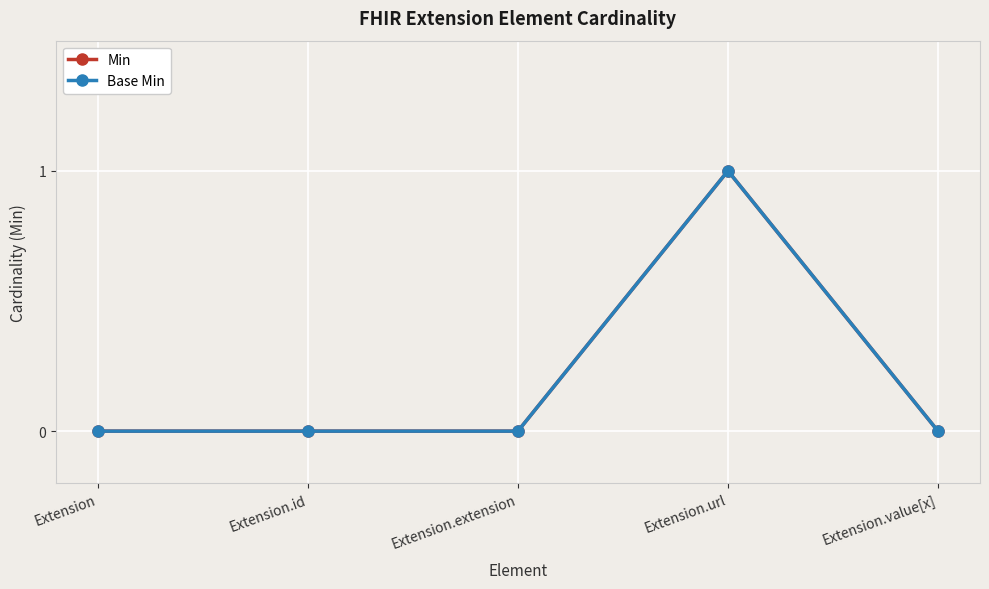

Is this an area chart (filled region under the line)?

No